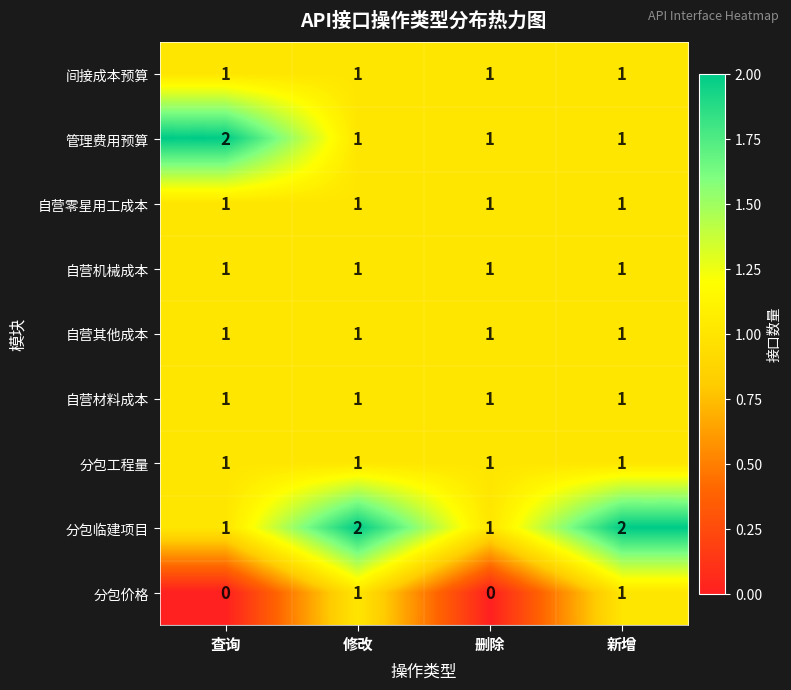

What is the sum of all 自营其他成本 values?

4